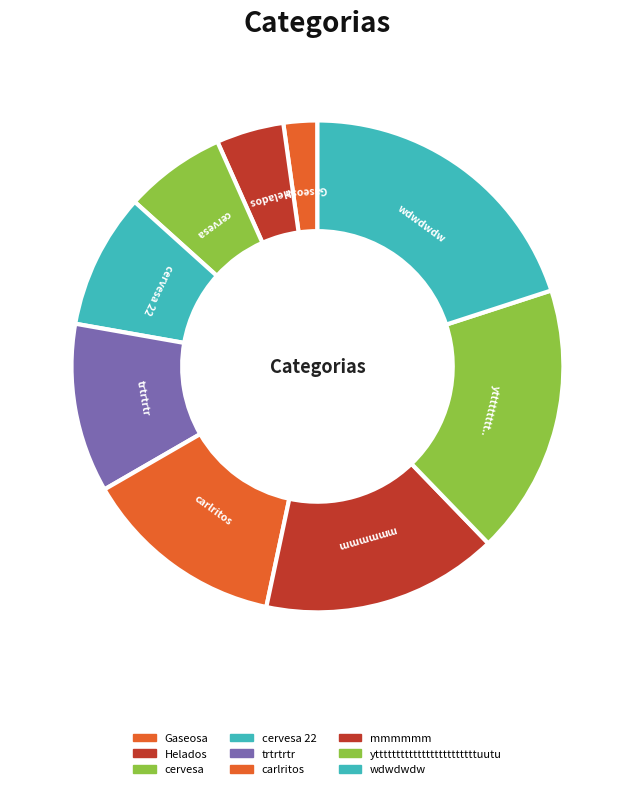

How many slices are in this pie chart?

9